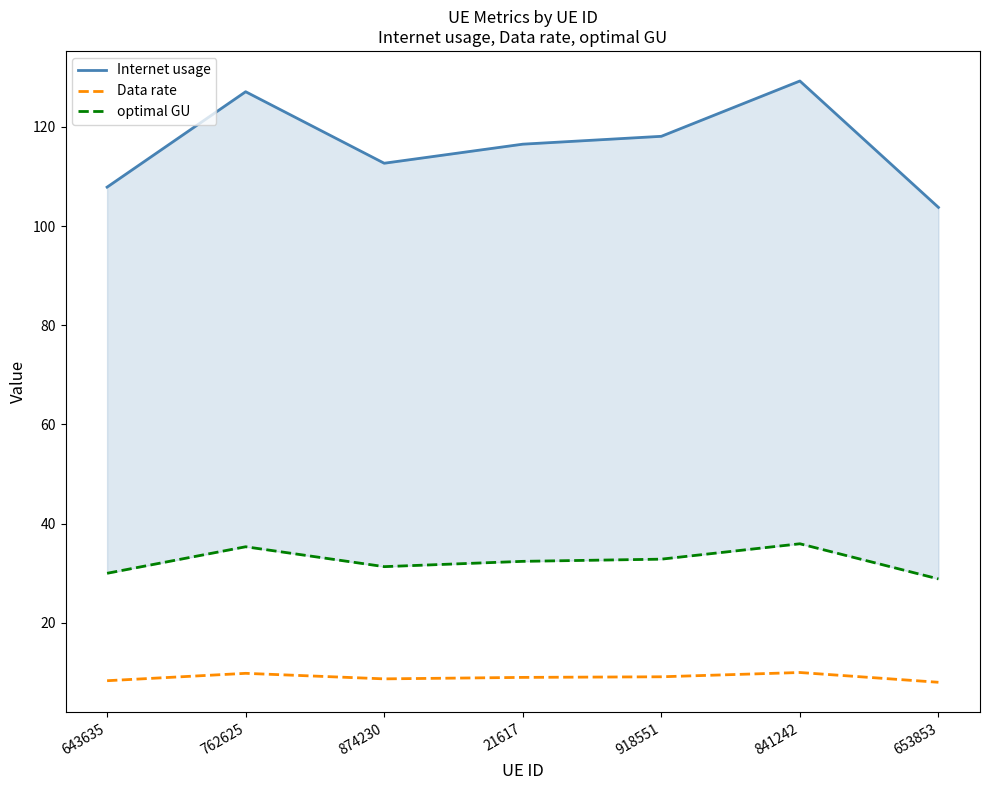

What is the approximate value of Internet usage at 762625?

127.1